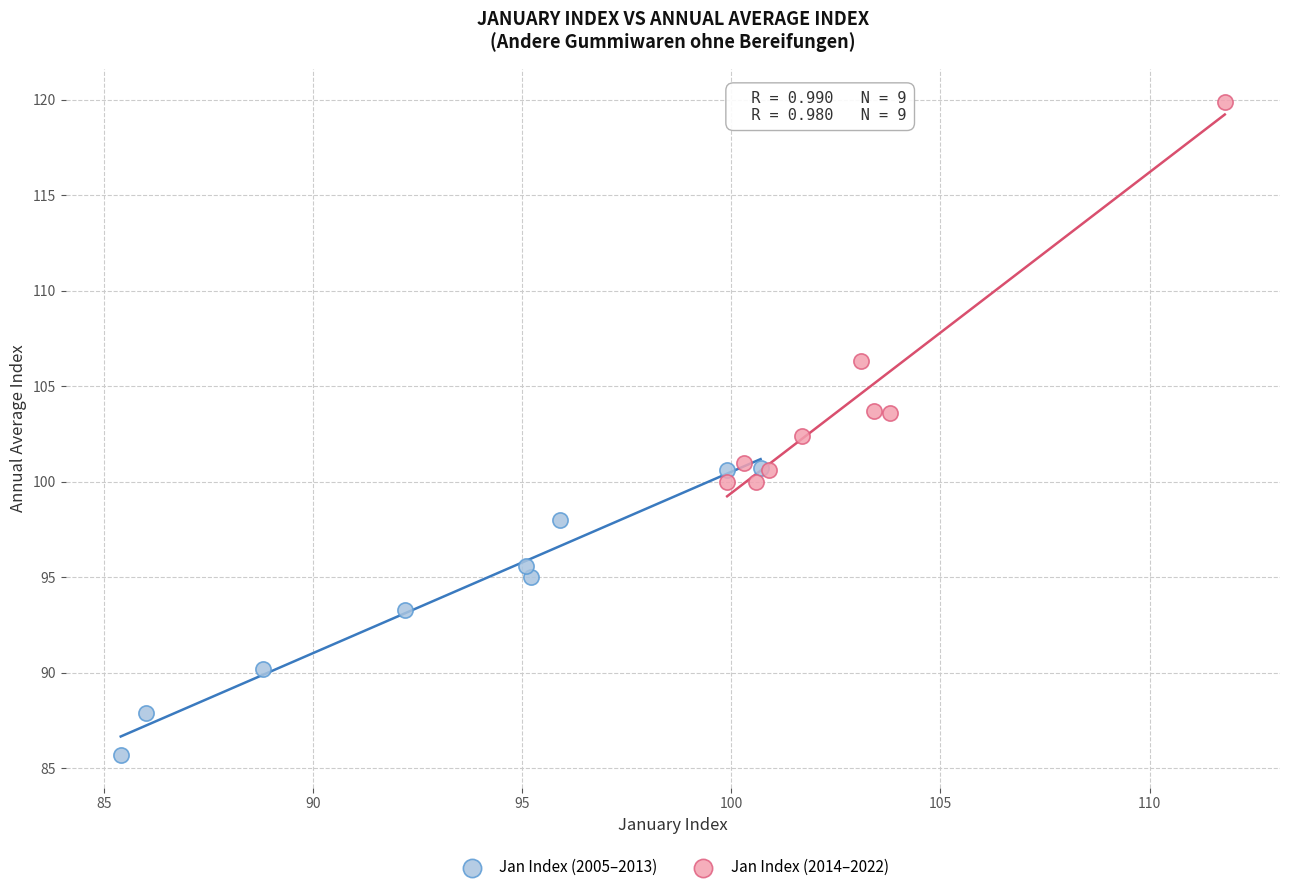

Which series contains the lowest Y value?

Jan Index (2005–2013)